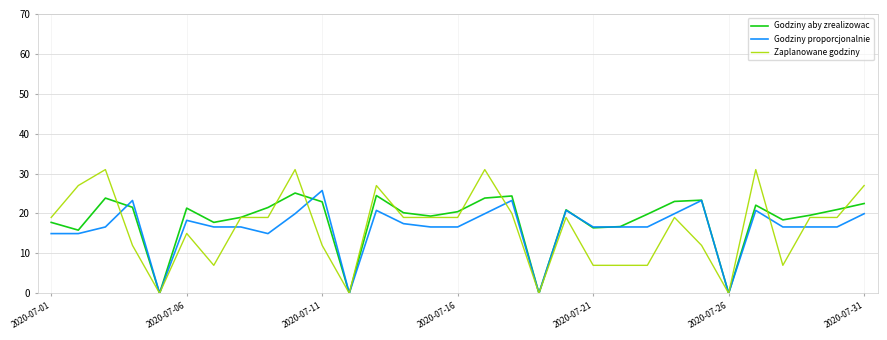

Which series has the widest spread of values?

Zaplanowane godziny